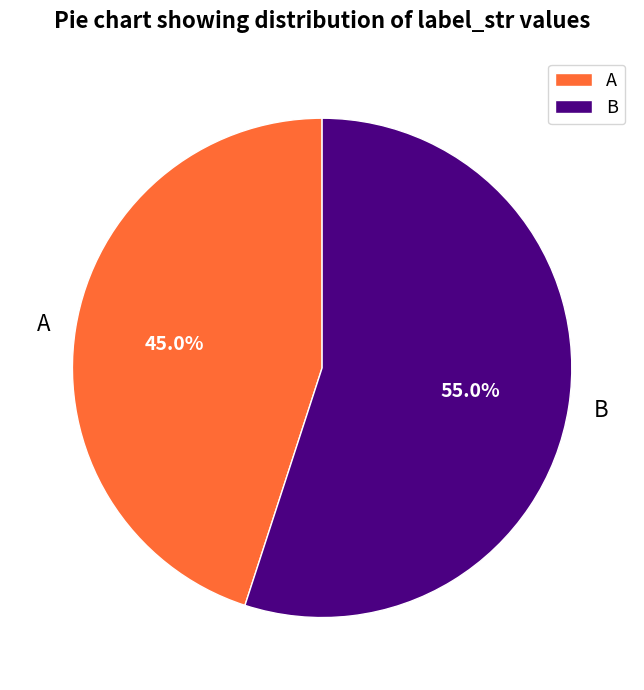

What percentage is NOT represented by B?

45.0%